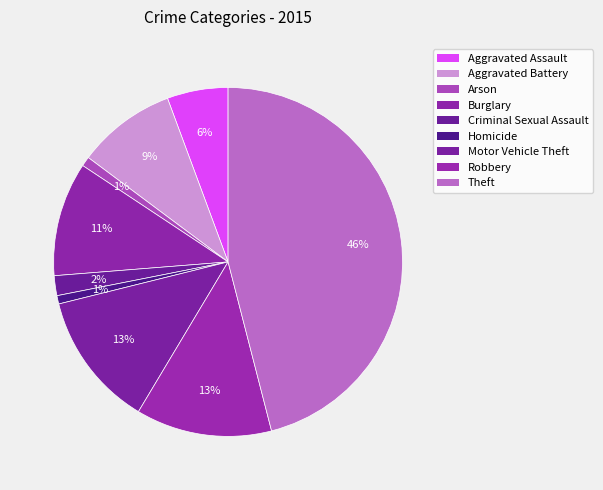

Which slice is the largest?

Theft